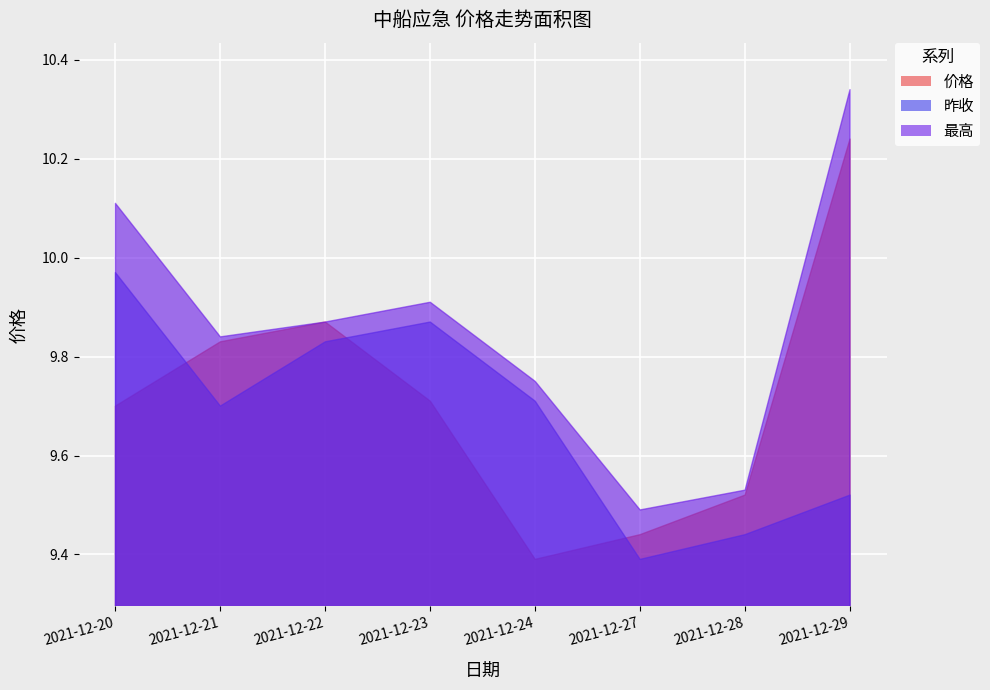

List the labels in order of 价格 value, smallest first.

2021-12-24, 2021-12-27, 2021-12-28, 2021-12-20, 2021-12-23, 2021-12-21, 2021-12-22, 2021-12-29